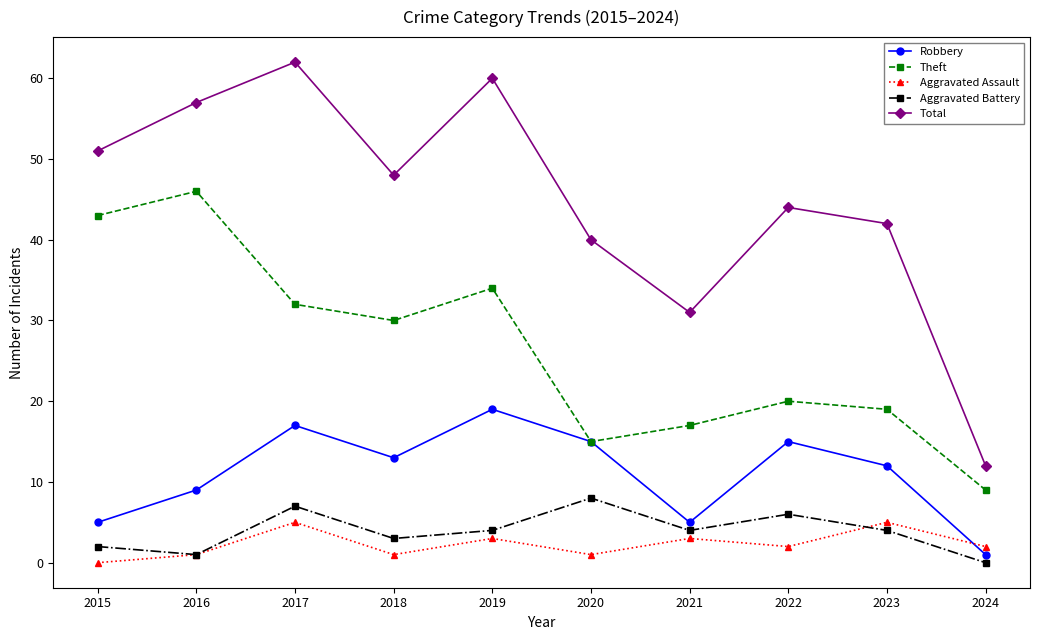

Between 2017 and 2018, which series saw the biggest shift?

Total